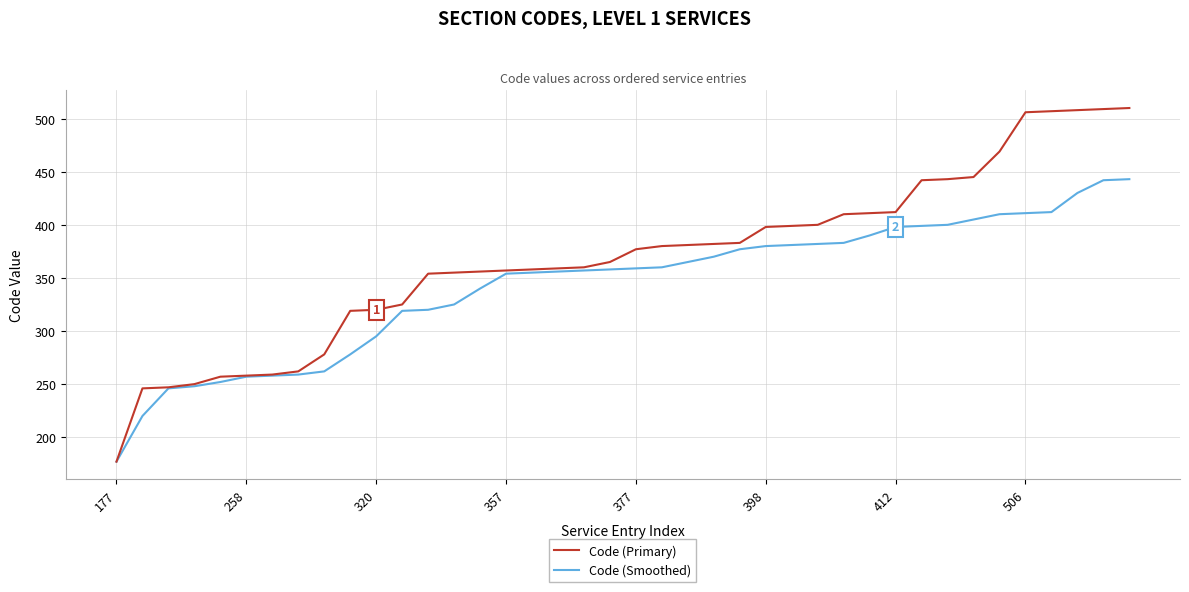

Which series has the largest range (max minus min)?

Code (Primary)